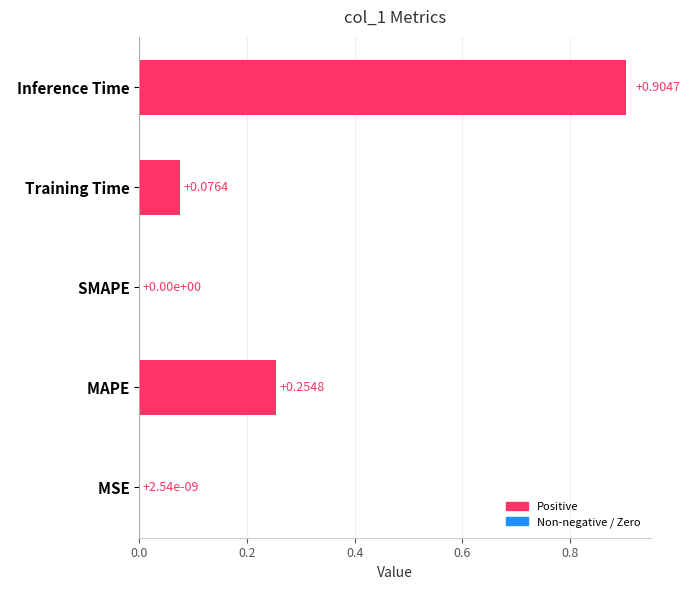

Which category has the highest value across all series?

  Inference Time